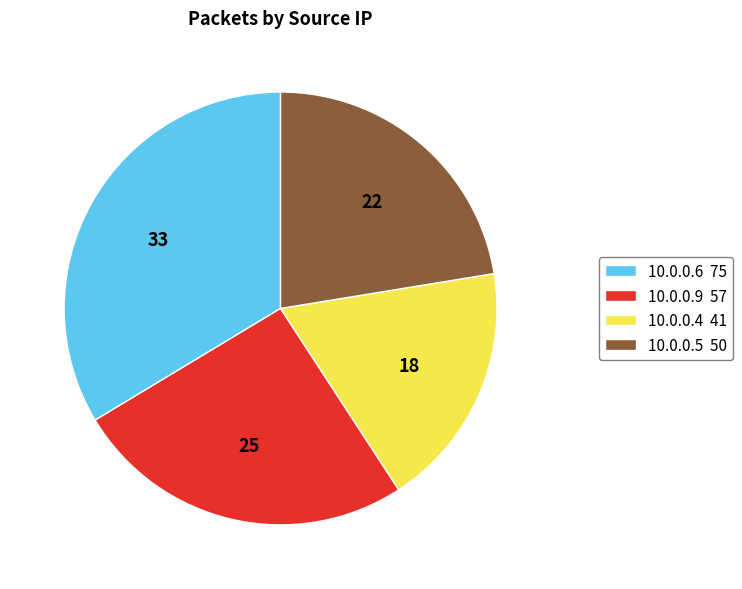

The 10.0.0.9 57 slice represents 15% of the pie. True or false?

False